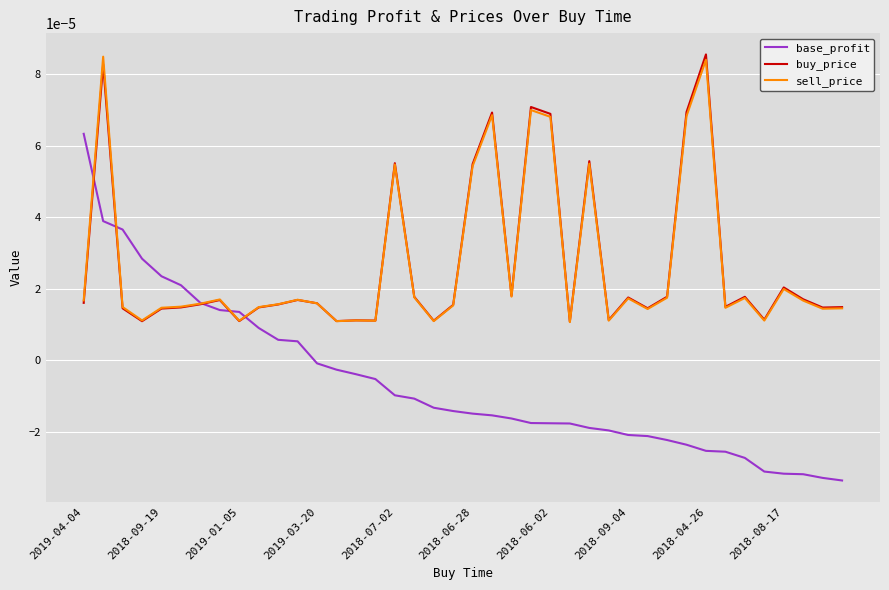

Which series has the widest spread of values?

base_profit